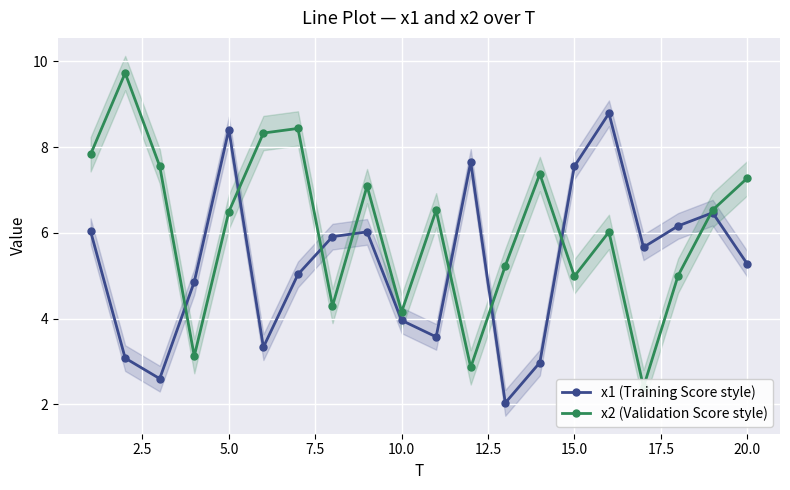

How many interior local peaks does the x1 (Training Score style) series have?

5